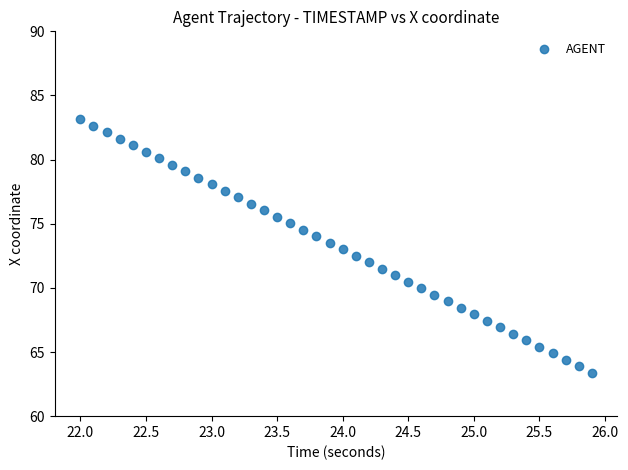

What is the range of Y values (max minus min)?

19.8